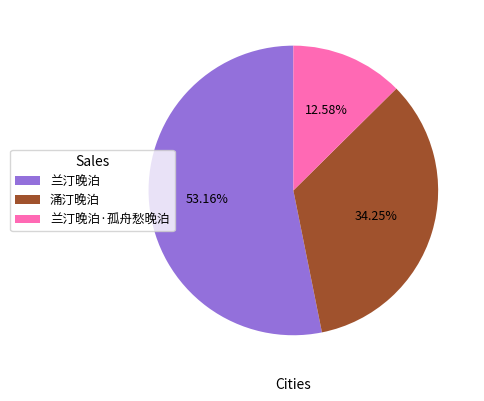

Which slice is the smallest?

兰汀晚泊·孤舟愁晚泊